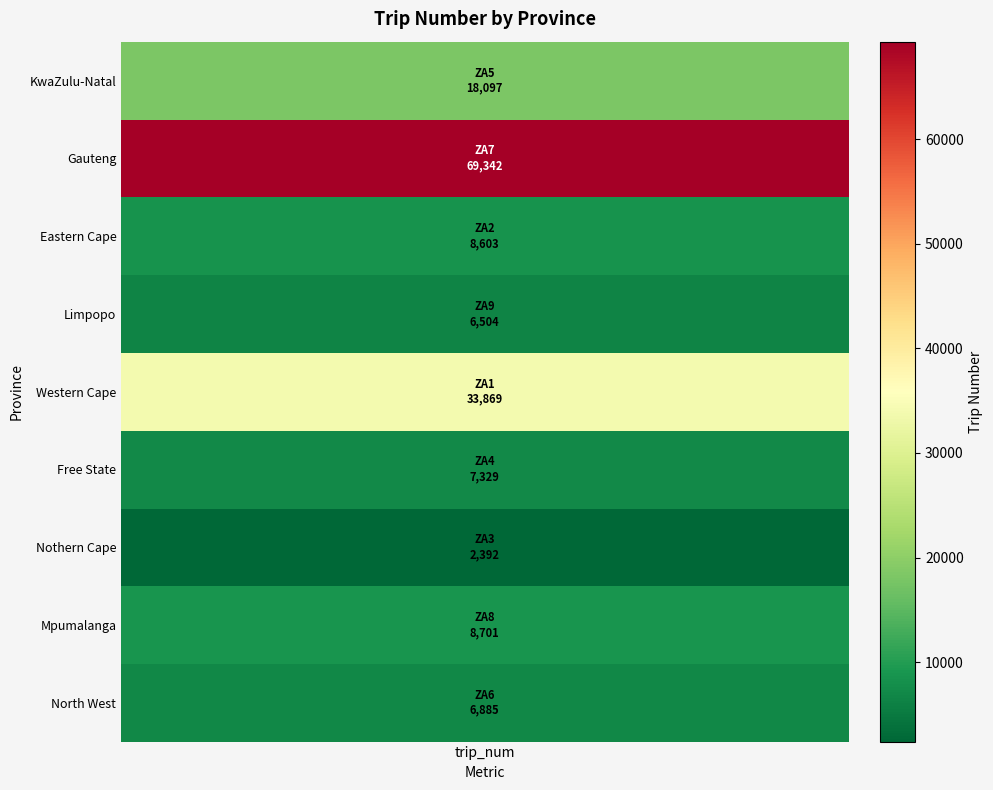

Where does the data first go above 8603?

ZA5